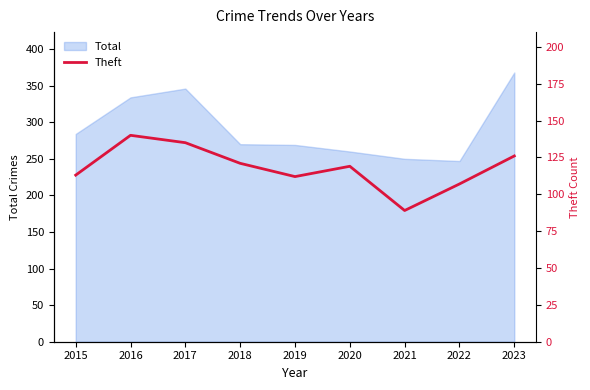

What is the lowest value of the Total series?

247